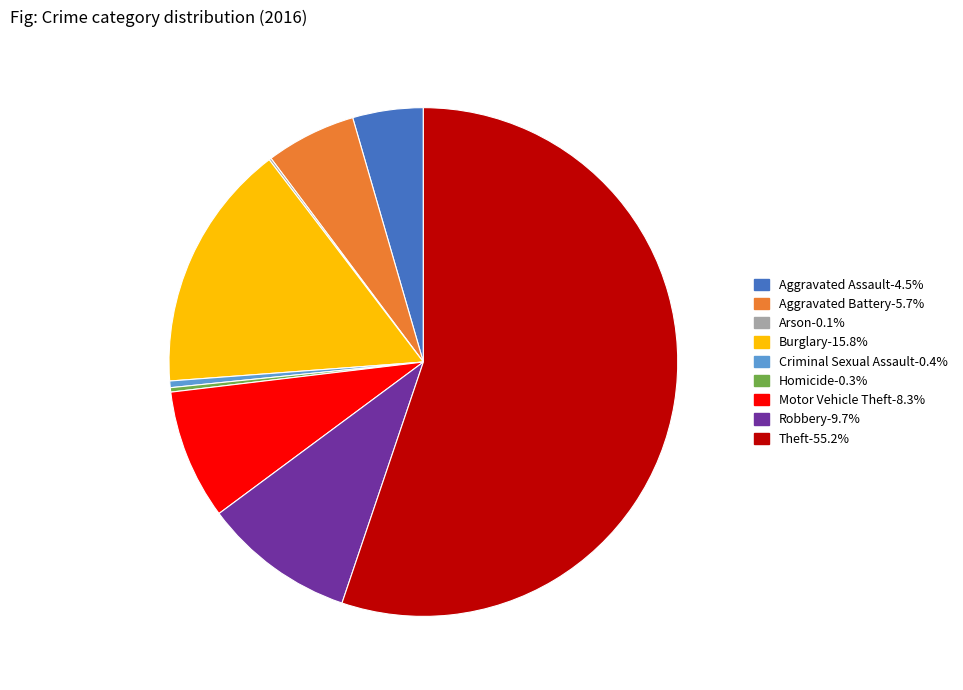

Which slice represents more than half of the pie?

Theft